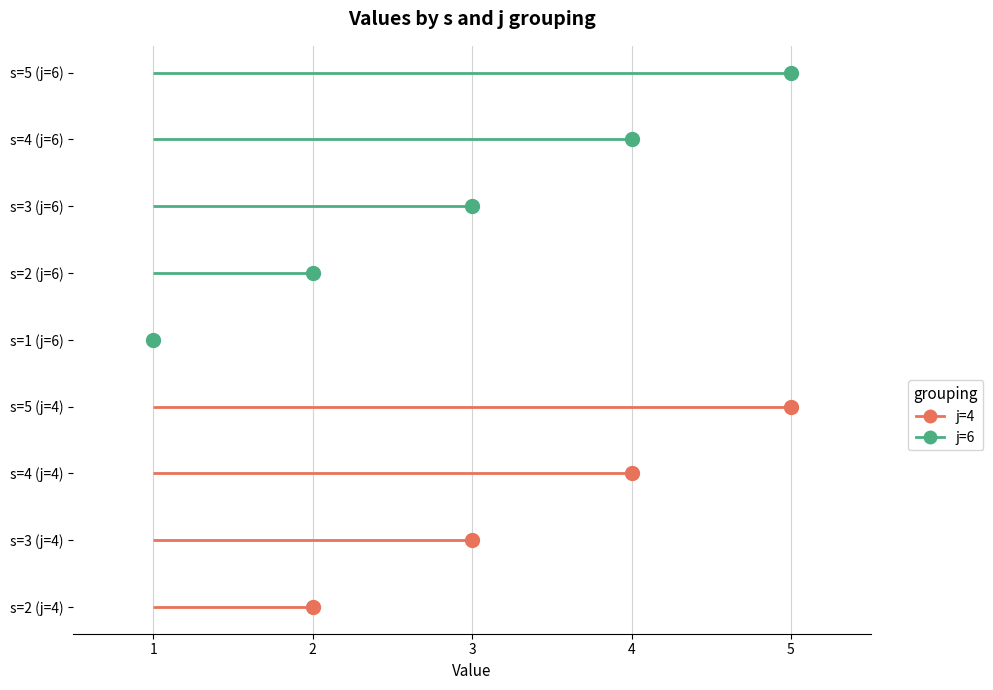

True or false: rho and j intersect in this chart.

False